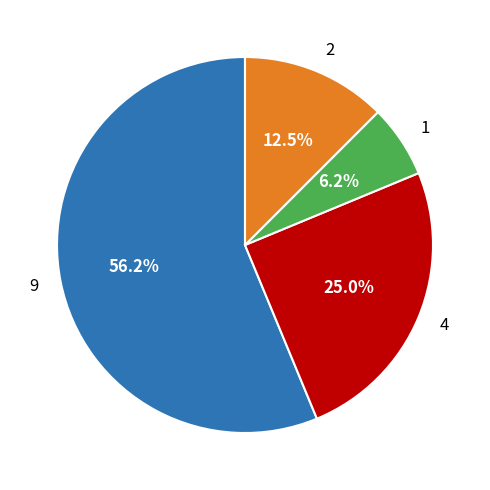

Rank the categories by value from highest to lowest.

9, 4, 2, 1